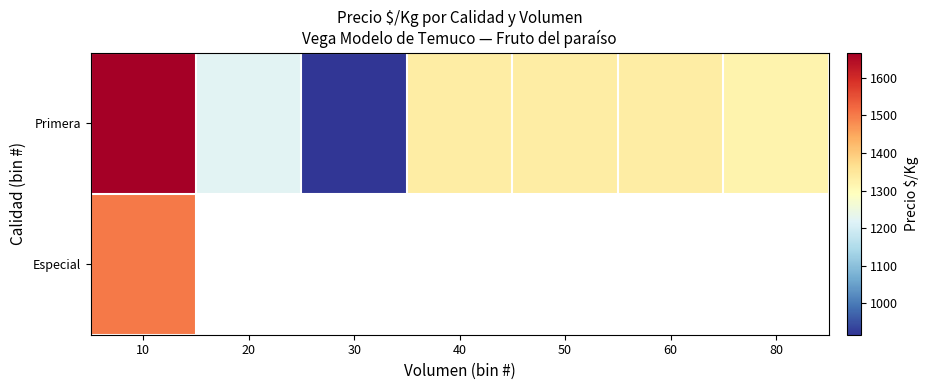

The Primera series shows 1222.2 at 20. True or false?

True